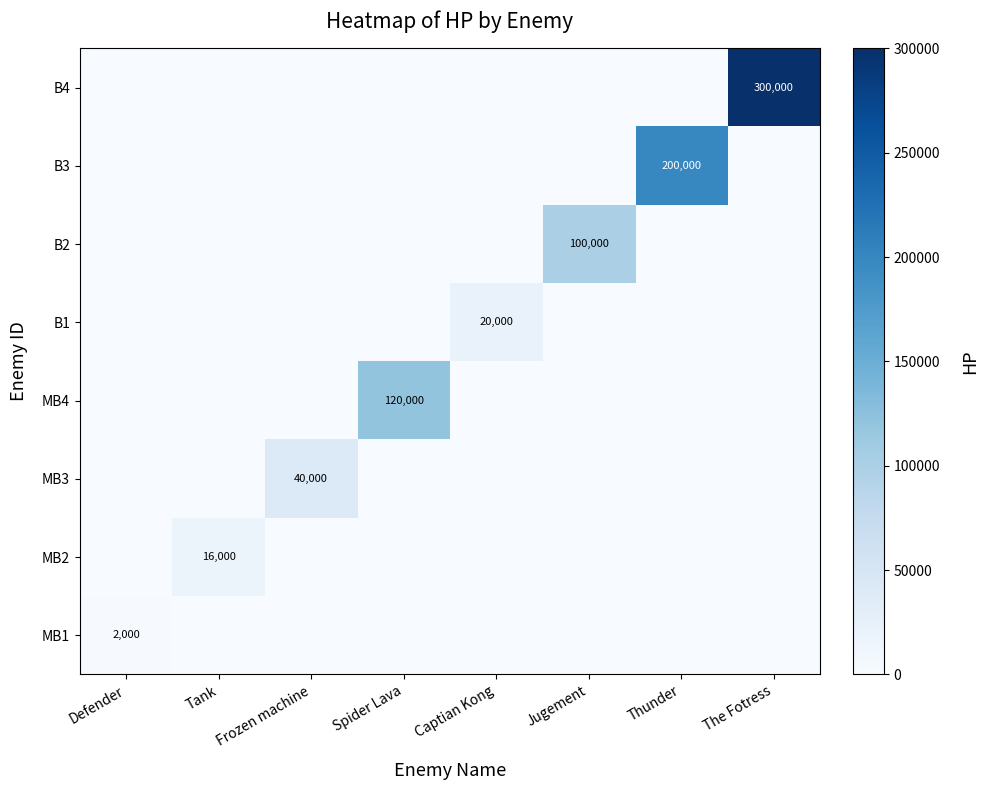

What is the difference between the B2 values at Jugement and Thunder?

100000